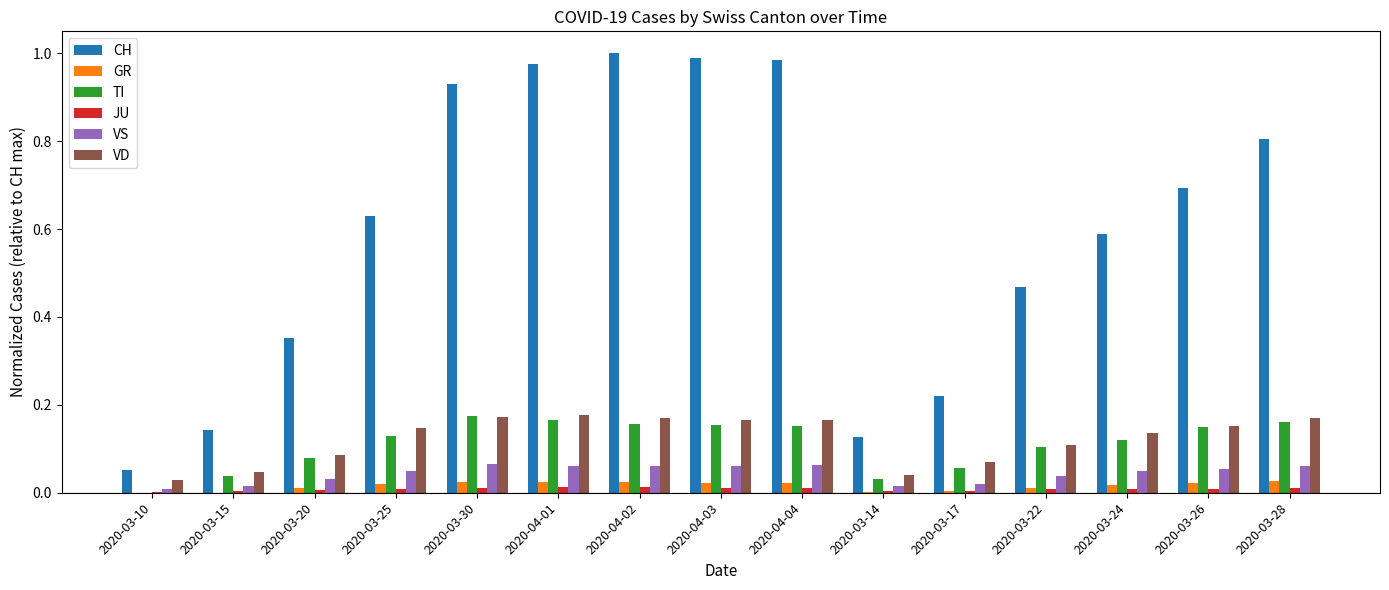

The CH series shows 0.2 at 2020-03-15. True or false?

False